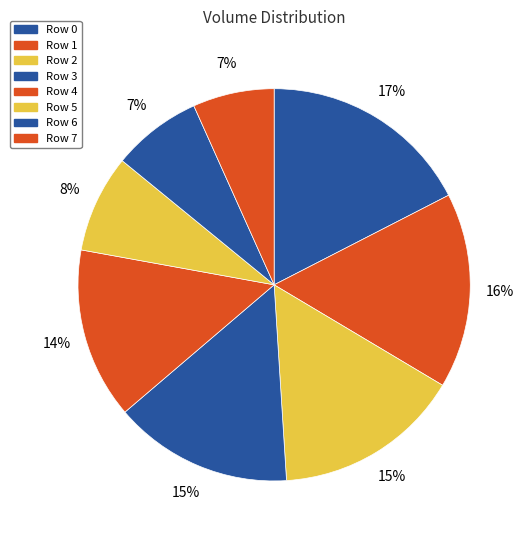

Count the number of slices in the pie.

8